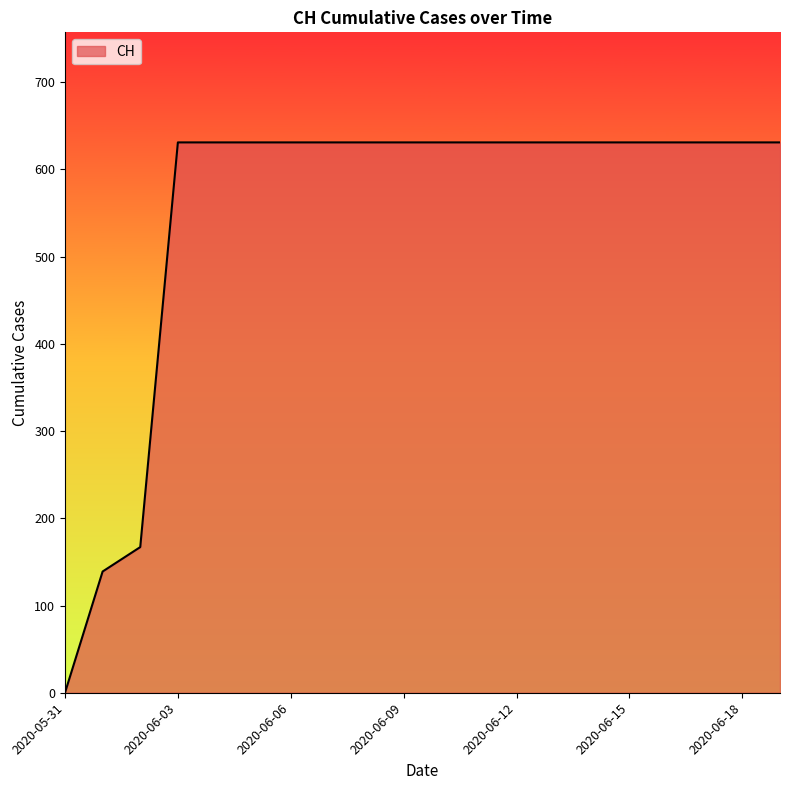

What is the difference between the maximum and minimum values?

631